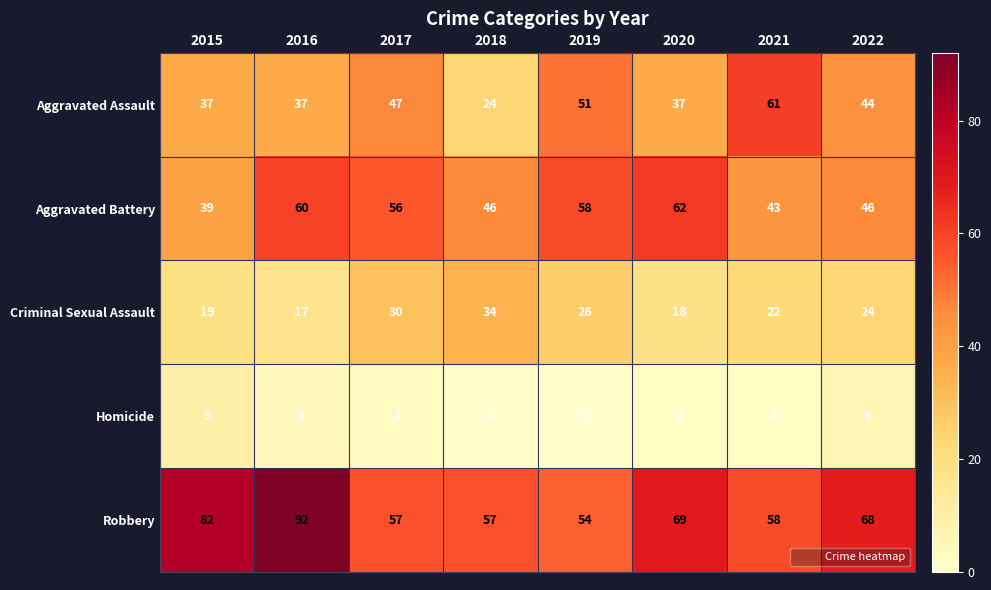

Which category has the lowest value in the Aggravated Assault series?

2018